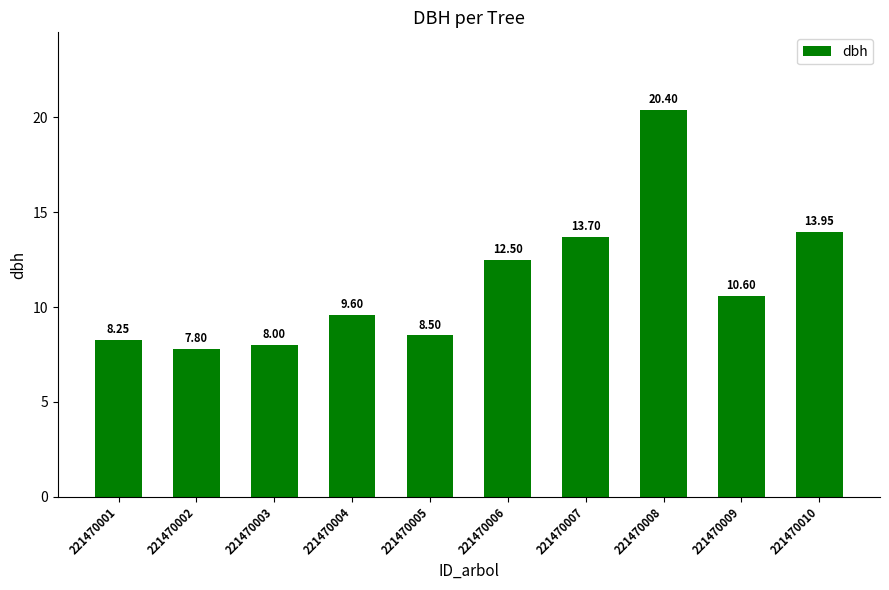

List the labels in order of value, largest first.

221470008, 221470010, 221470007, 221470006, 221470009, 221470004, 221470005, 221470001, 221470003, 221470002